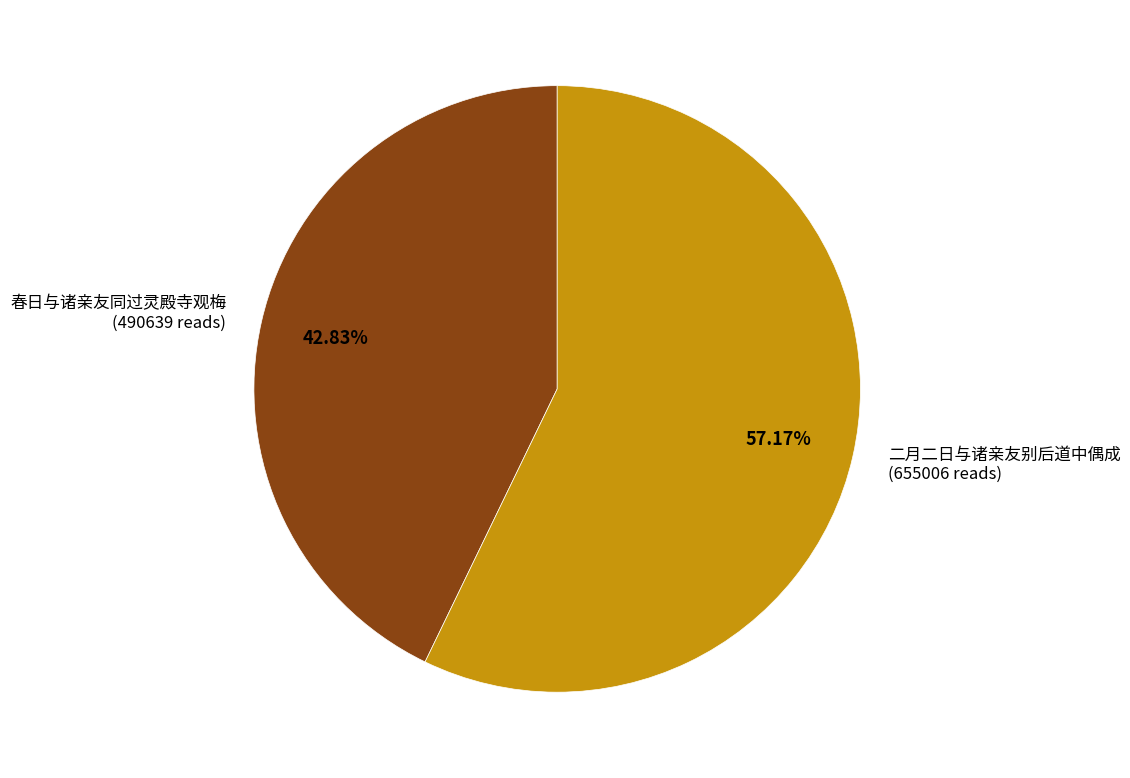

Count the number of slices in the pie.

2